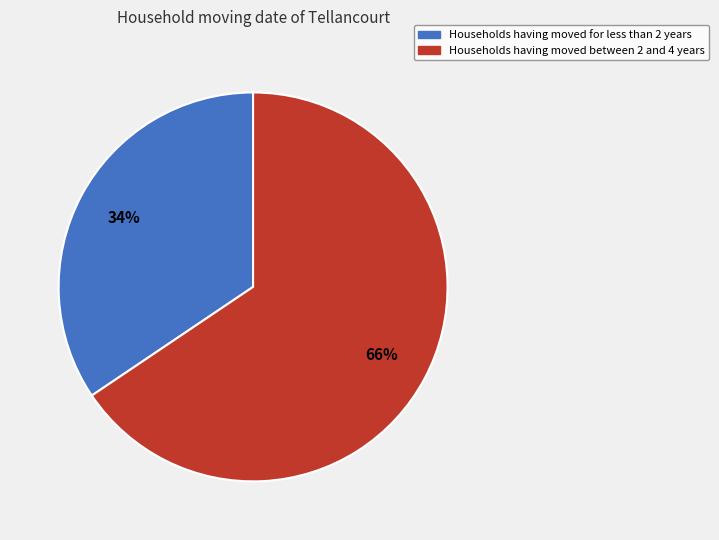

Is there any slice that represents more than half of the pie?

Yes